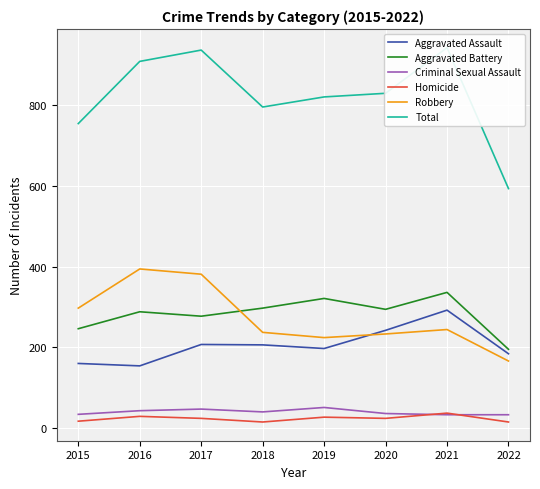

Reading left to right, transcribe all the data shown in this chart.

Aggravated Assault: 160	154	207	206	197	242	292	184
Aggravated Battery: 246	288	277	297	321	294	336	195
Criminal Sexual Assault: 34	43	47	40	51	36	33	33
Homicide: 17	29	24	15	27	24	37	15
Robbery: 297	394	381	237	224	233	244	166
Total: 754	908	936	795	820	829	942	593